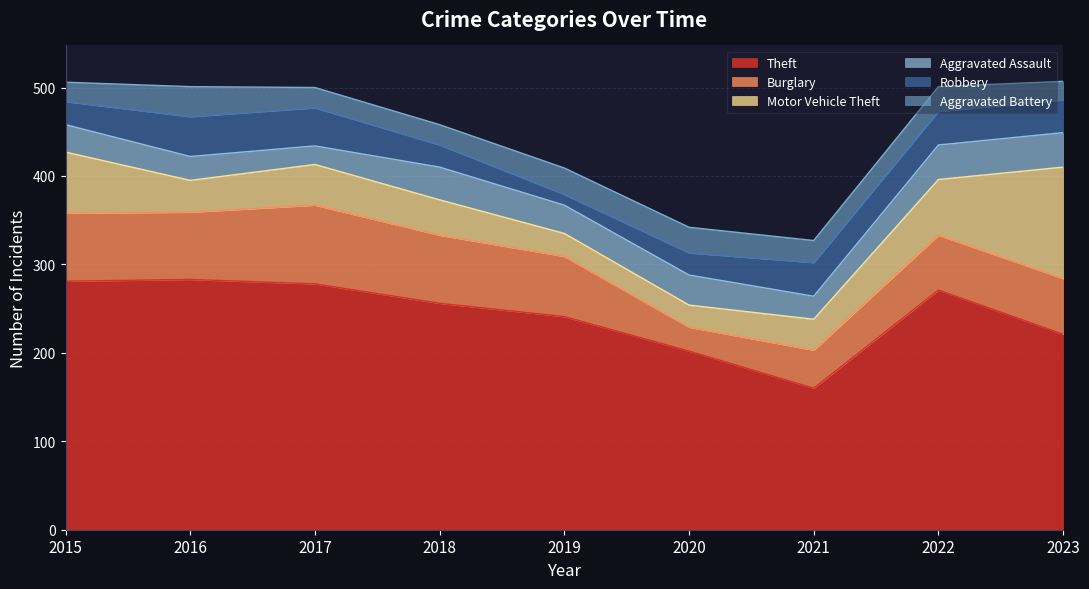

In Aggravated Assault, how many points are lower than both neighbors (excluding endpoints)?

3